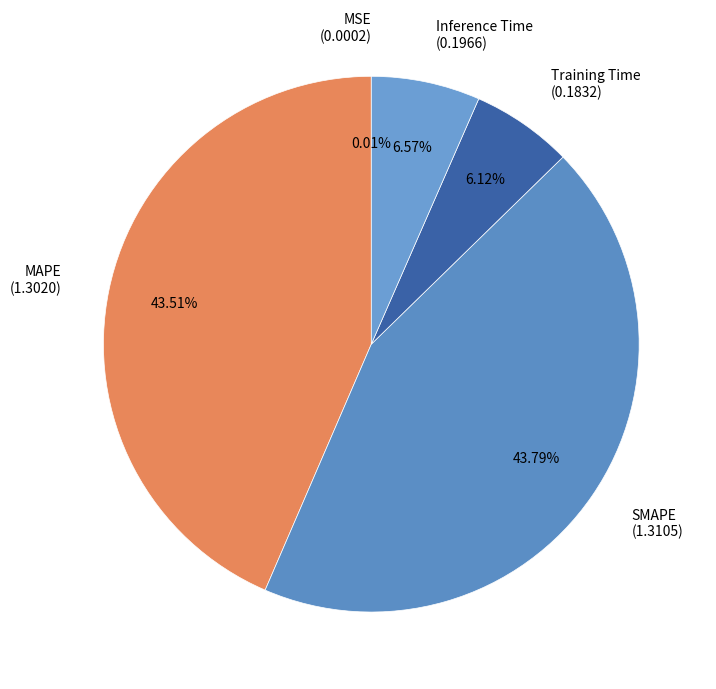

Does SMAPE represent more than half of the total?

No